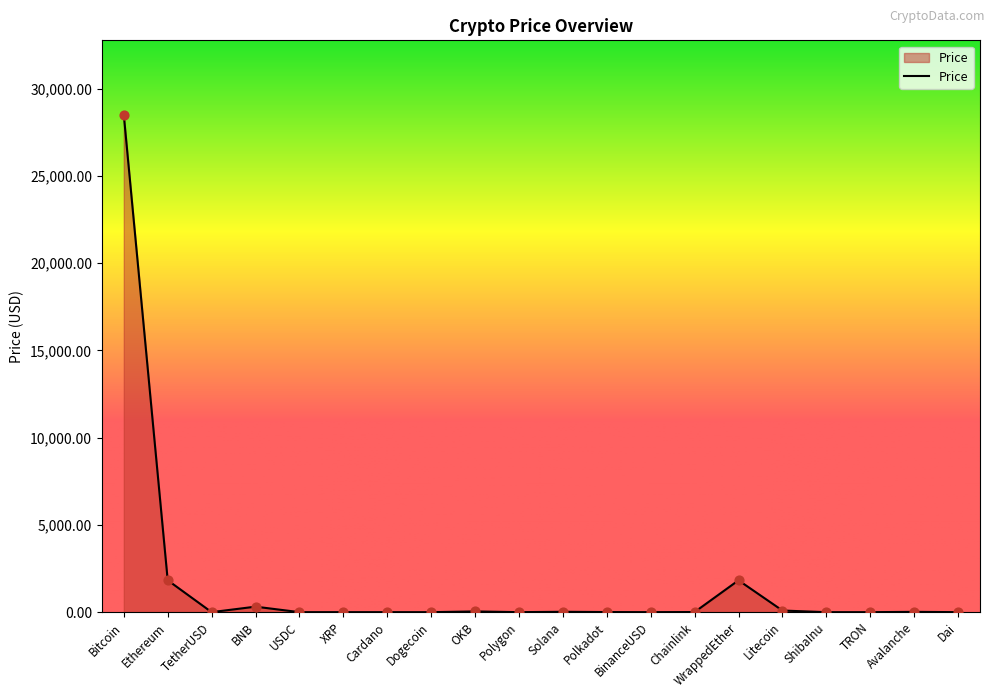

What is the ratio of the value at OKB to the value at BinanceUSD?

41.8